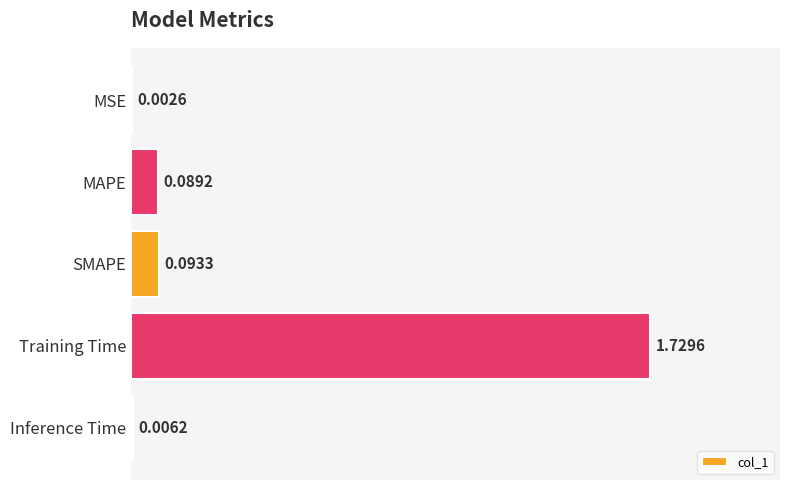

What is the sum of all values?

1.9